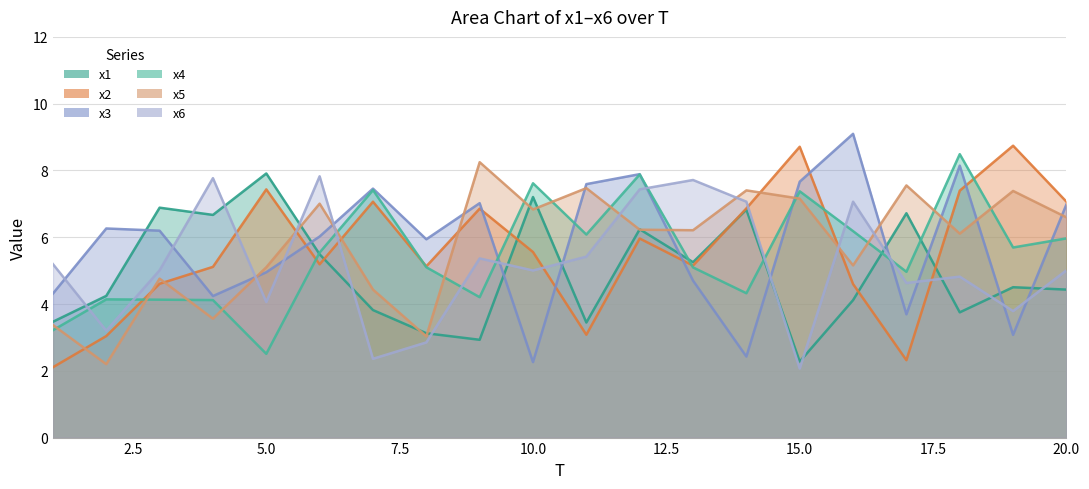

At 10, list the series in order from smallest to largest.

x3, x6, x2, x5, x1, x4